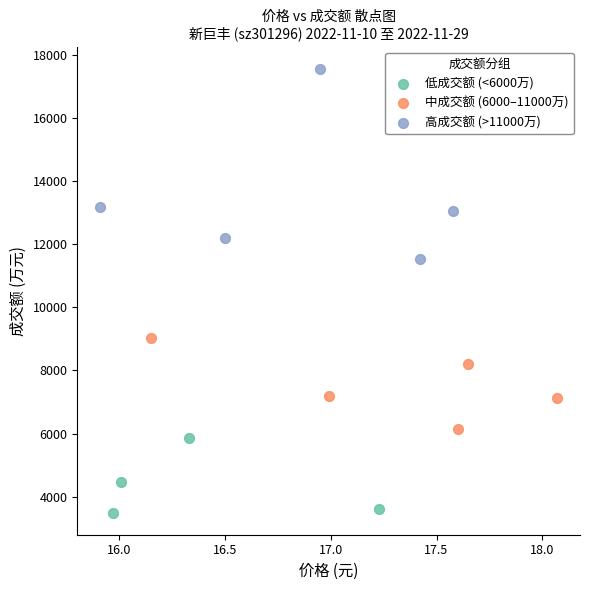

Which series reaches the minimum Y coordinate?

低成交额 (<6000万)